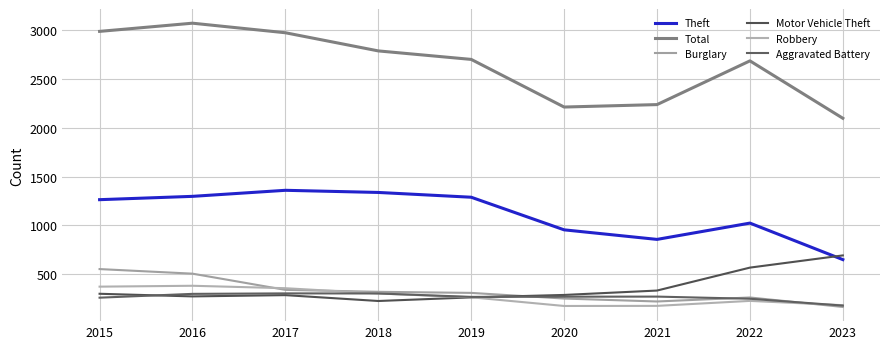

Rank the series by their maximum value, from lowest to highest.

Aggravated Battery, Robbery, Burglary, Motor Vehicle Theft, Theft, Total